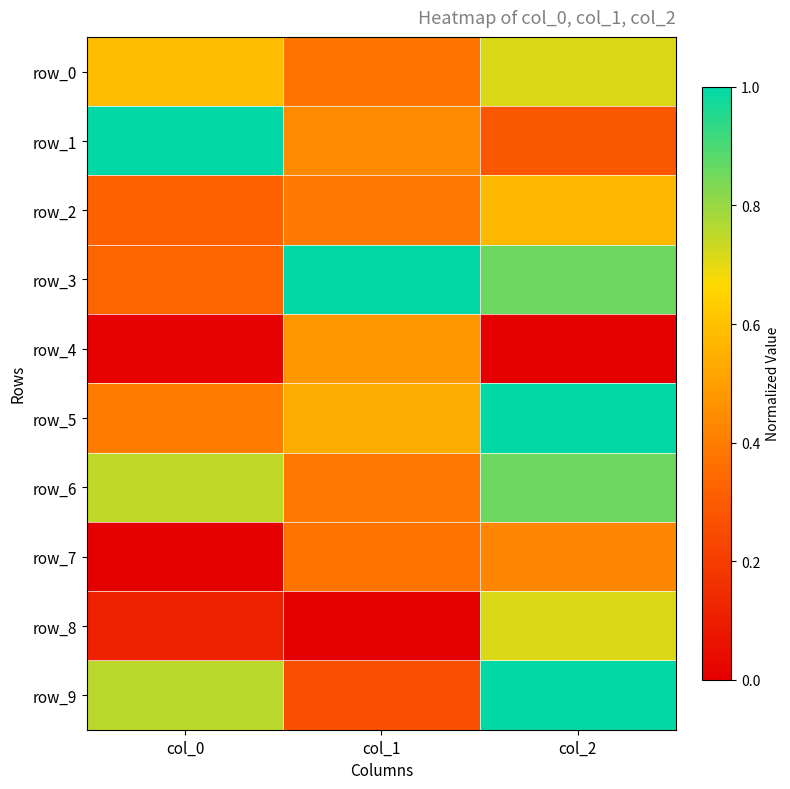

Rank the series at col_2 from highest to lowest value.

row_5, row_9, row_3, row_6, row_0, row_8, row_2, row_7, row_1, row_4